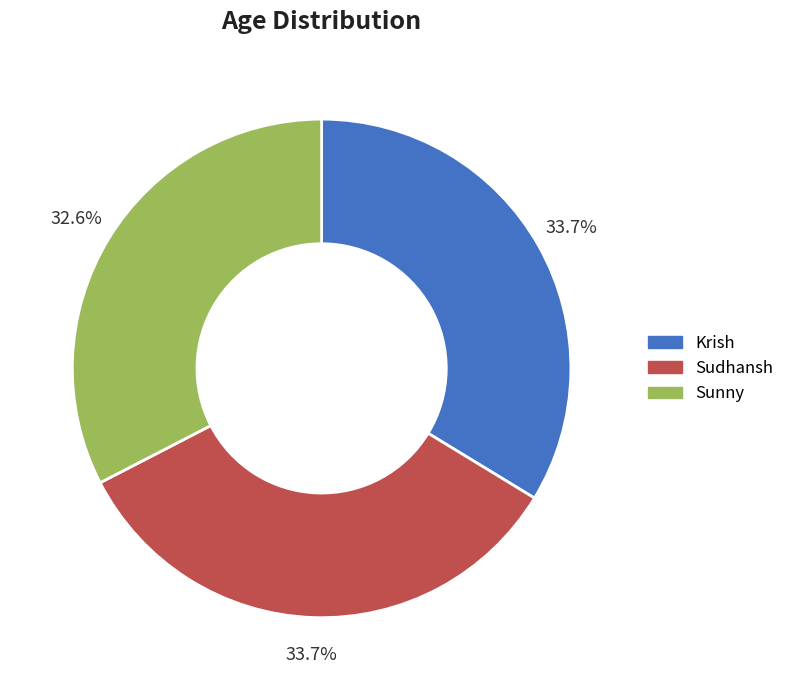

To the nearest percent, what is the difference between the Sunny and Sudhansh slice percentages?

1%